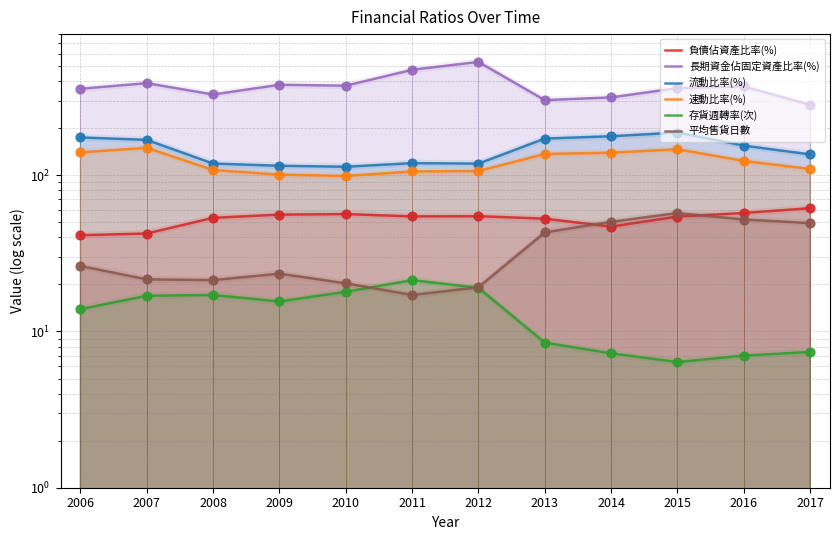

Which series reaches the minimum Y coordinate?

存貨週轉率(次)